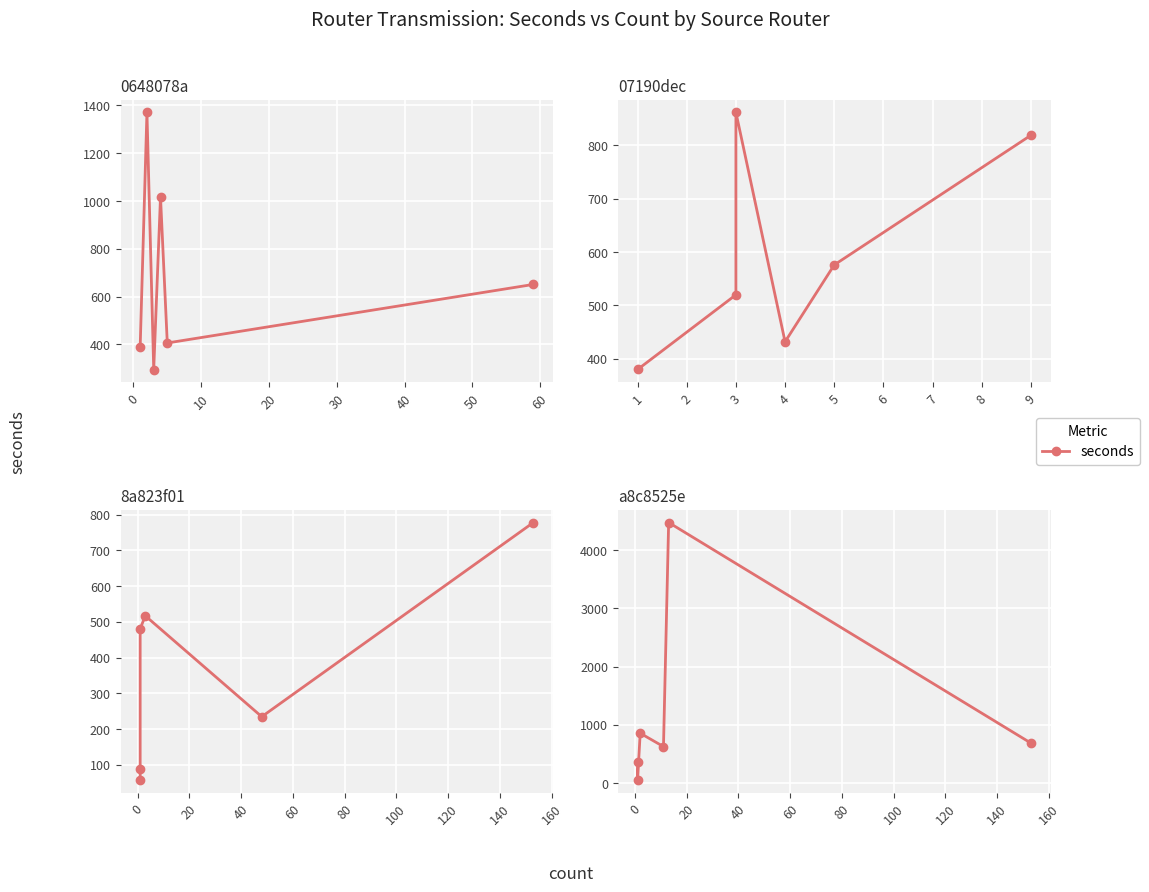

Read the value at 0, to the nearest 50.

50